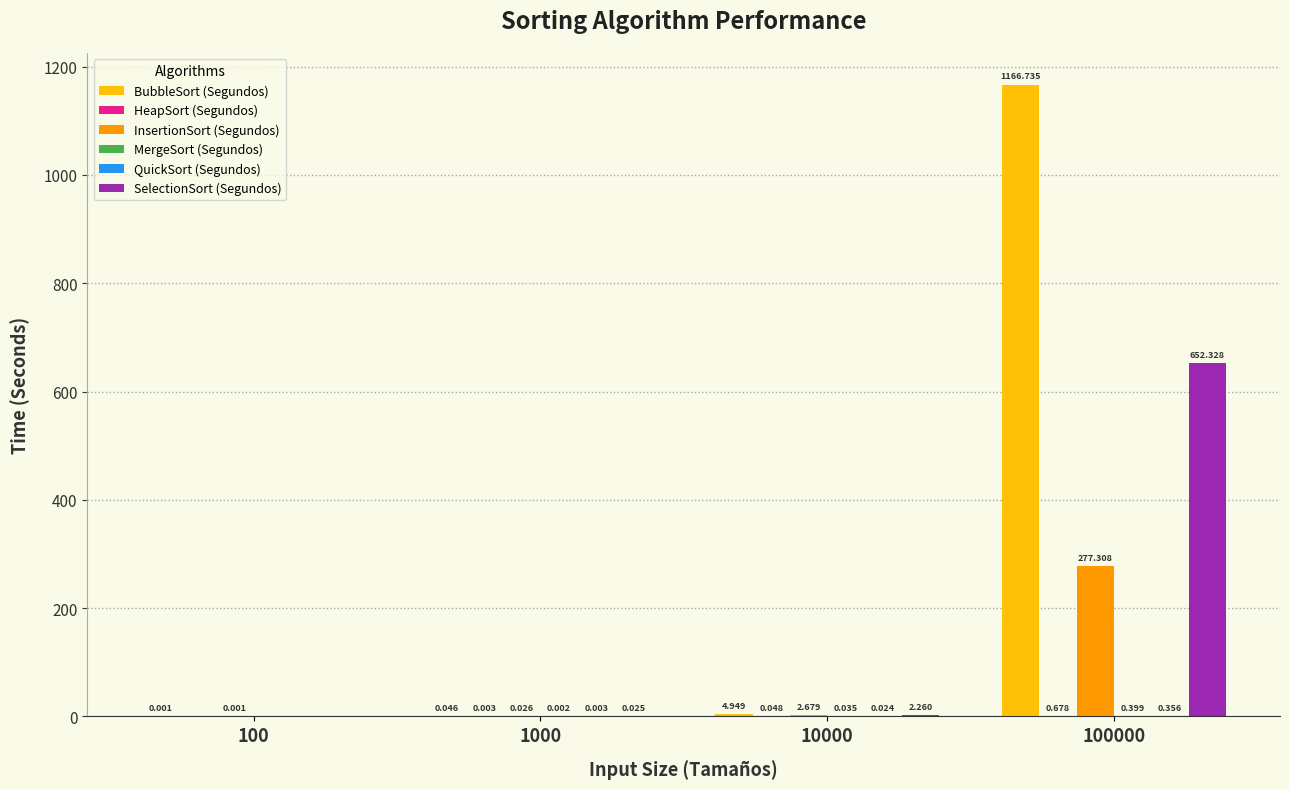

Which series has the largest total across all categories?

BubbleSort (Segundos)